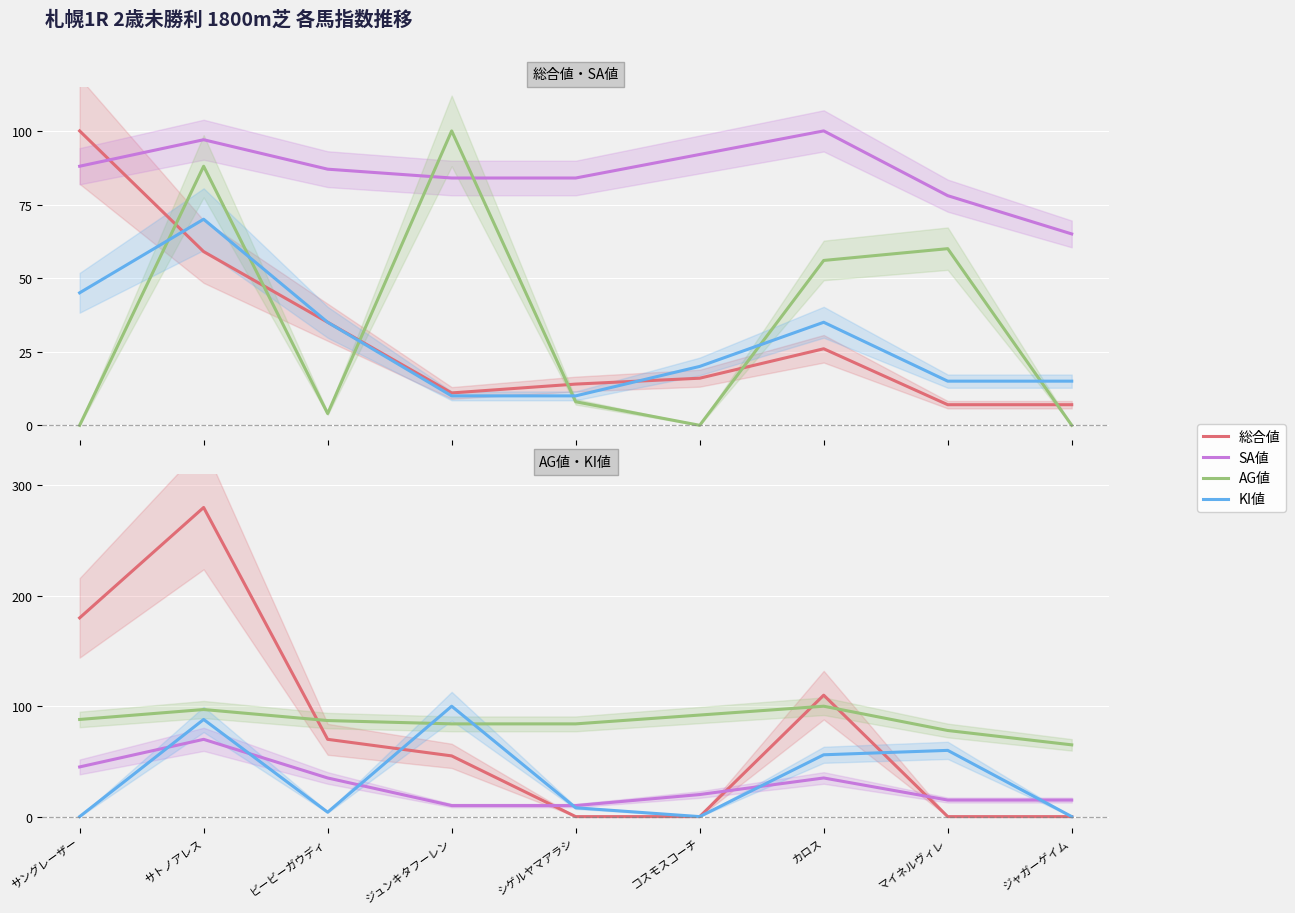

Which has a higher value, マイネルヴィレ or コスモスコーチ?

コスモスコーチ